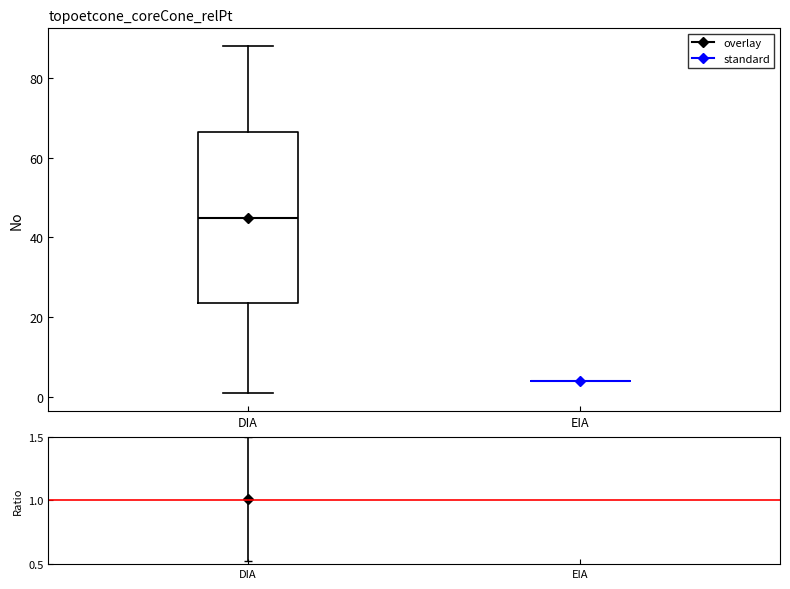

Where does the lower whisker of the box for DIA end on the y-axis? The values are not printed on the chart, so give them approximately, as read against the axis.

2